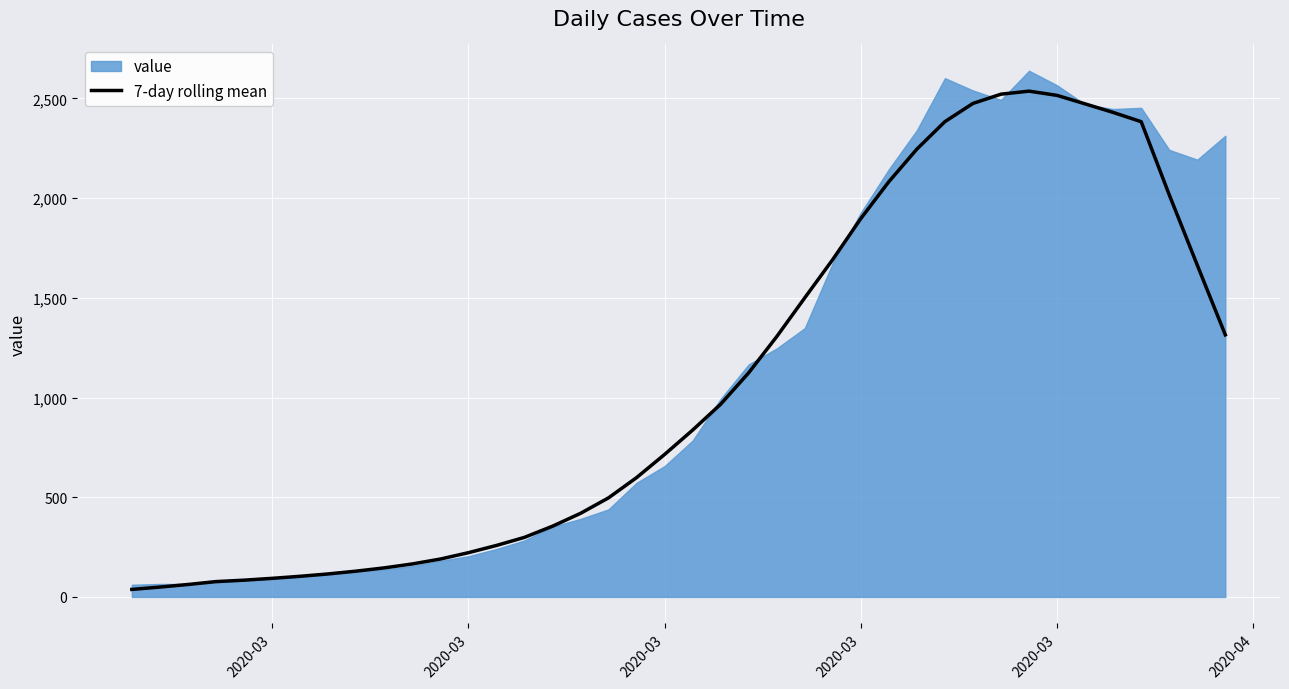

What is the label of the 3rd point from the left?

2020-03